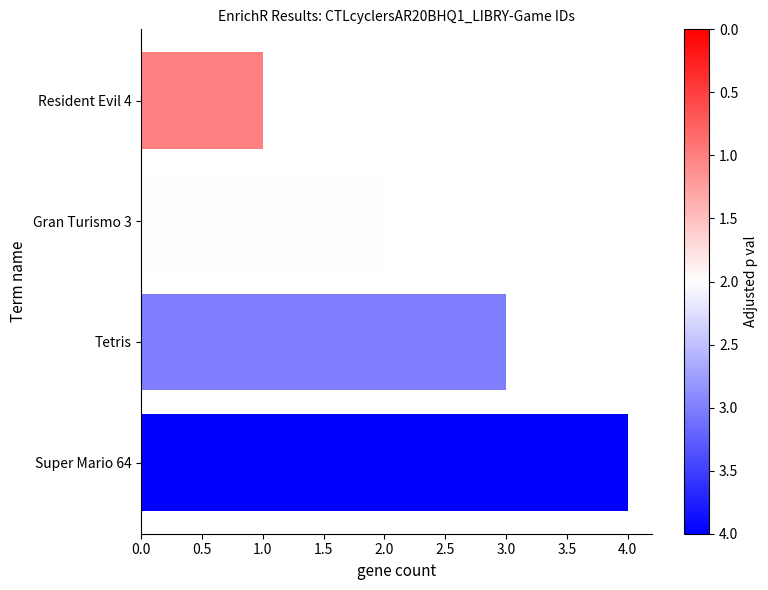

True or false: the data shows 1 at Gran Turismo 3.

False